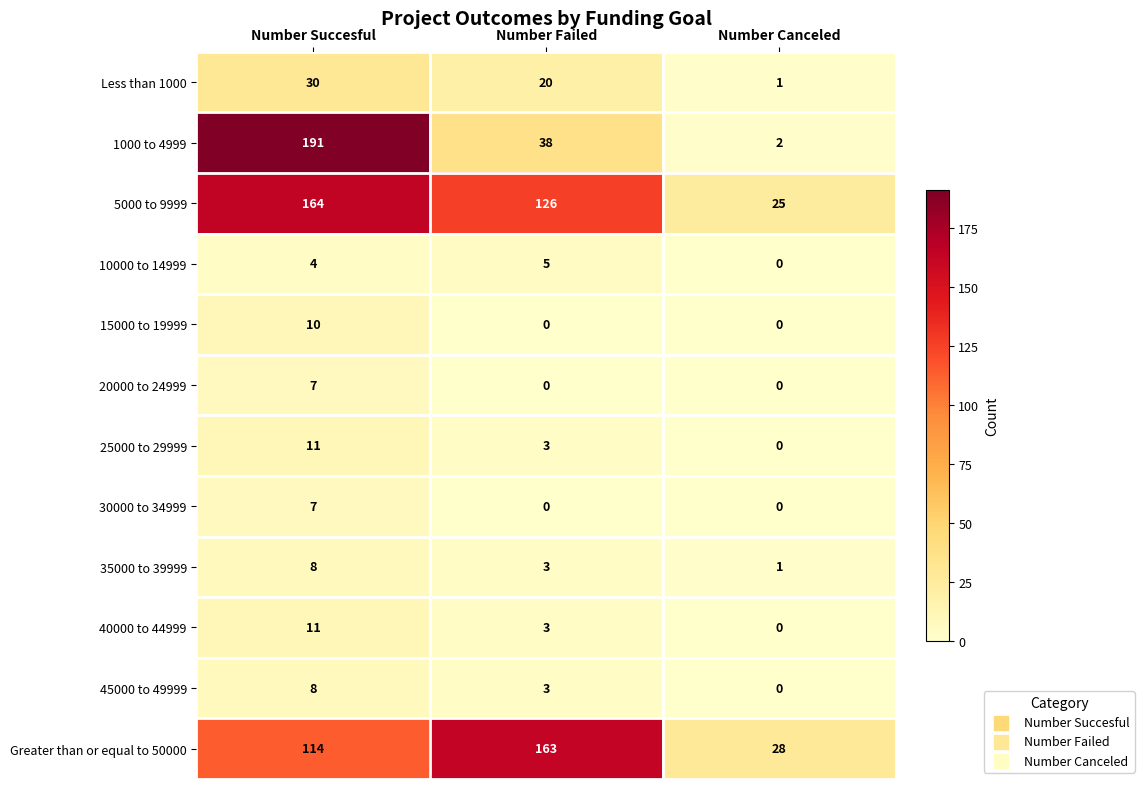

Which label corresponds to the largest value in the chart?

Number Succesful